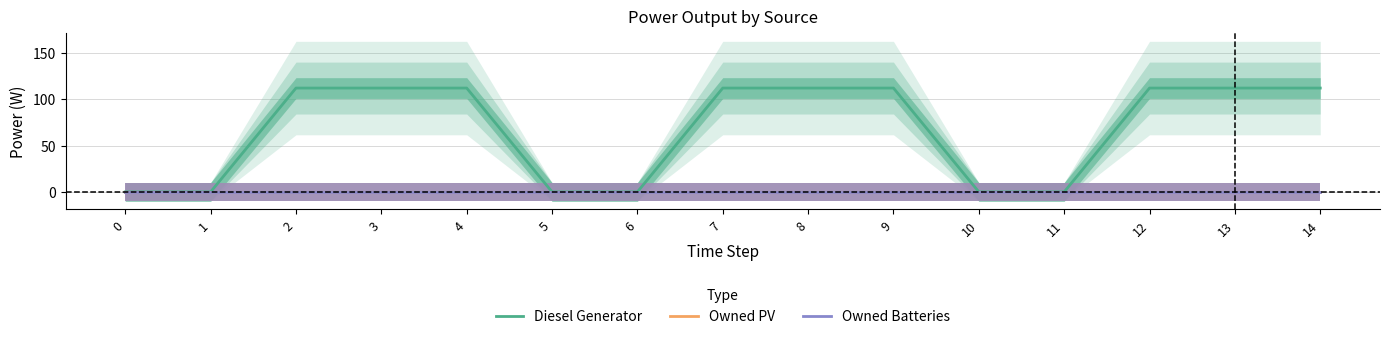

Count the Diesel Generator values in the range 0 to 112.

15